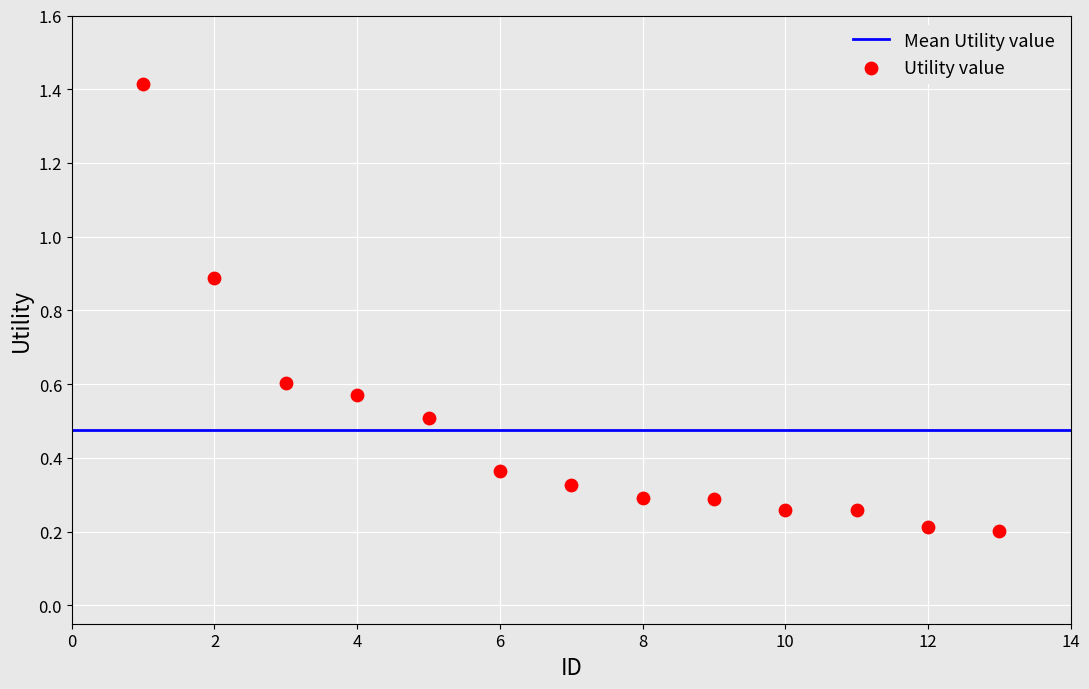

What is the range of X values (max minus min)?

12.0